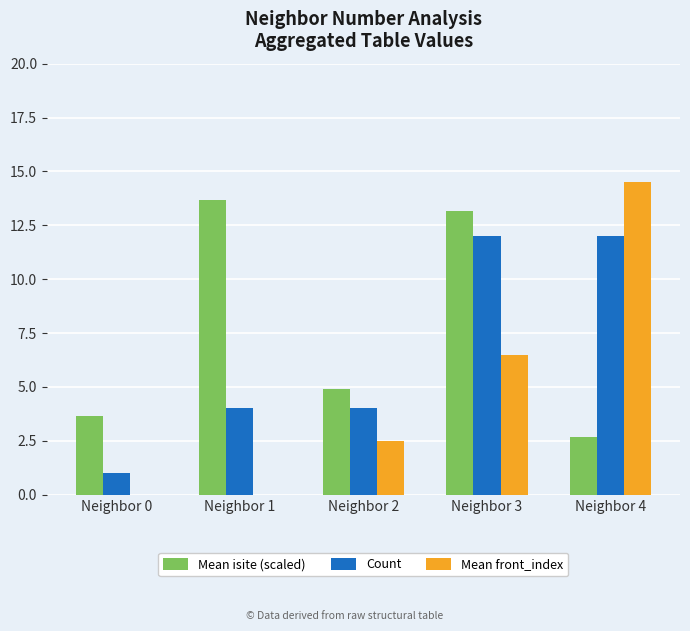

How many groups of bars are there?

5